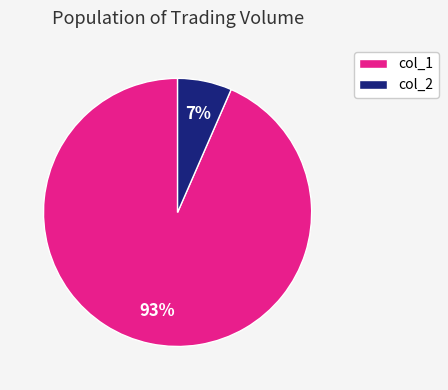

To the nearest percent, what is the average slice percentage?

50%